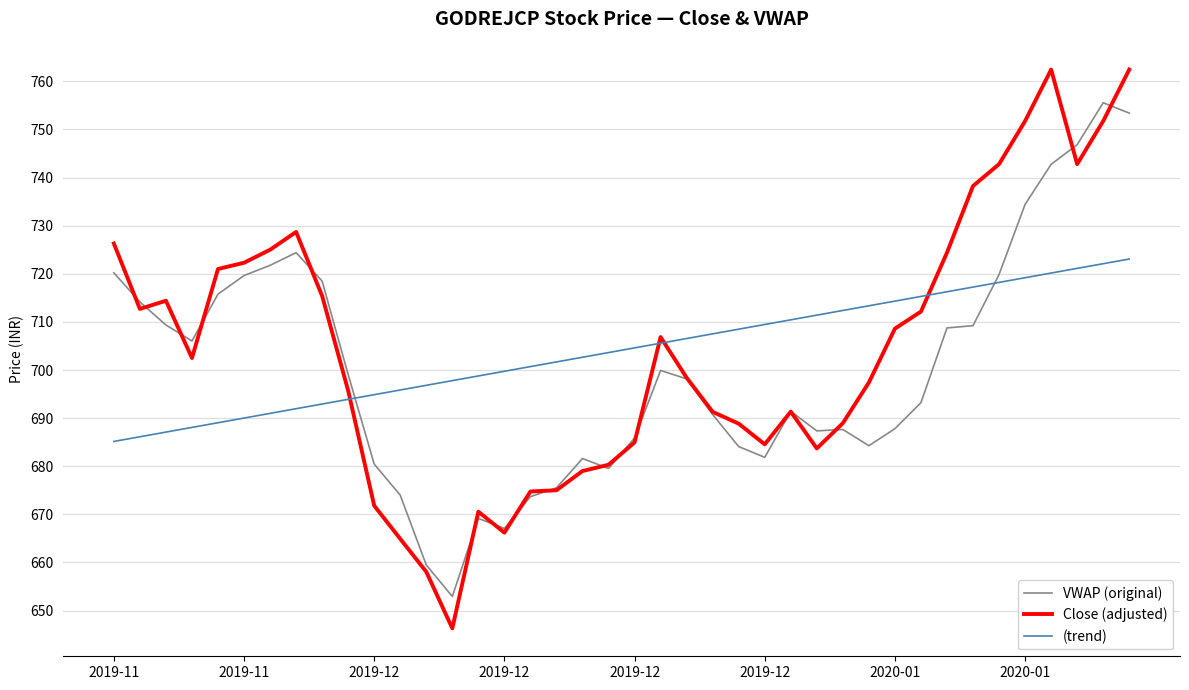

List the series in order of their peak value, highest first.

Close (adjusted), VWAP (original), (trend)